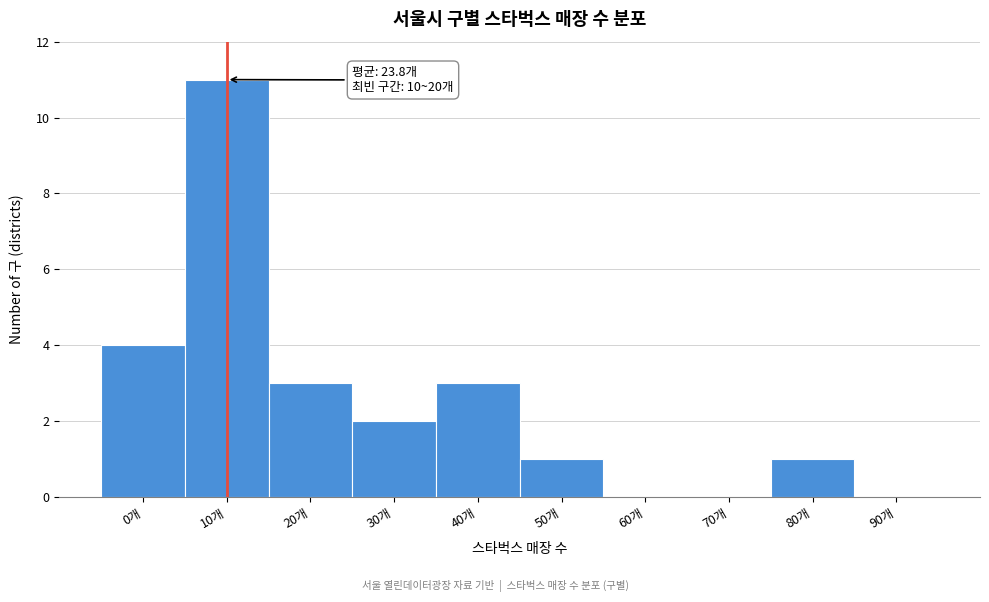

Reading left to right, transcribe all the data shown in this chart.

0개=4	10개=11	20개=3	30개=2	40개=3	50개=1	60개=0	70개=0	80개=1	90개=0